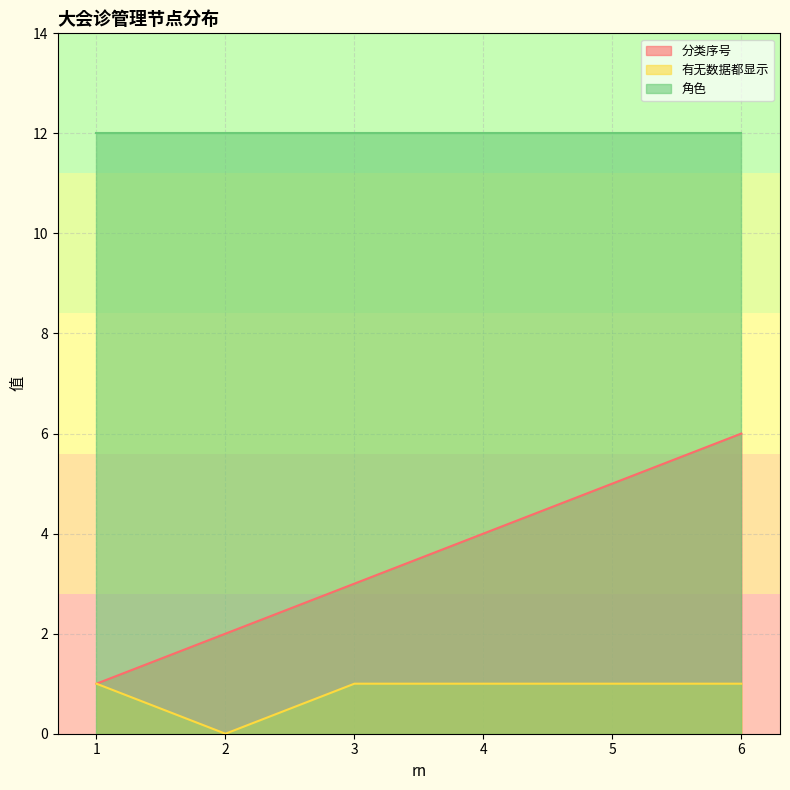

What is the value of the 分类序号 point at the 5th from the left?

5